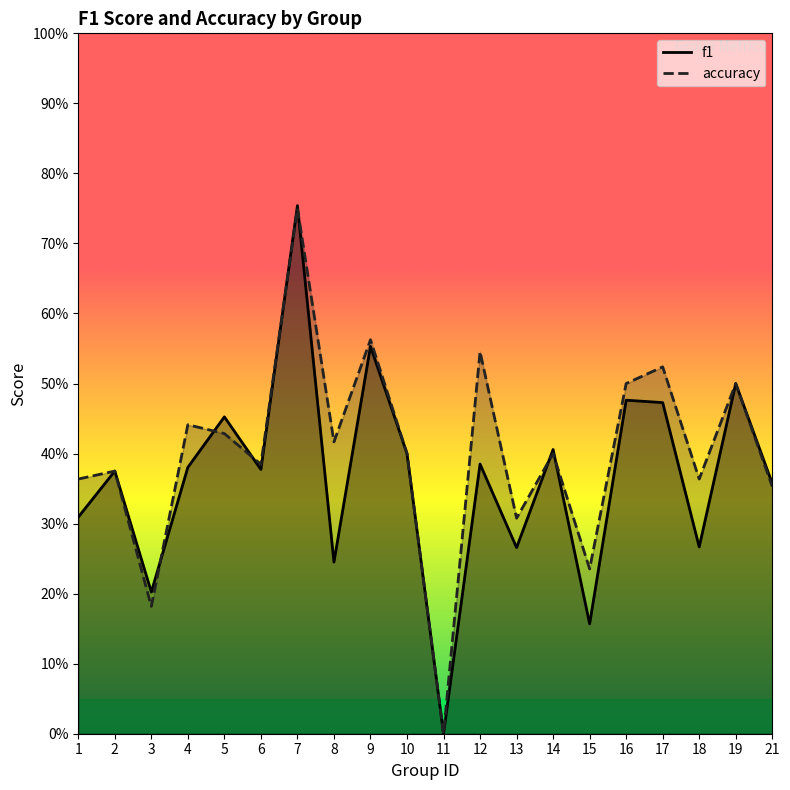

Reading left to right, transcribe all the data shown in this chart.

f1: 1=0.3	2=0.4	3=0.2	4=0.4	5=0.5	6=0.4	7=0.8	8=0.2	9=0.6	10=0.4	11=0.0	12=0.4	13=0.3	14=0.4	15=0.2	16=0.5	17=0.5	18=0.3	19=0.5	21=0.4
accuracy: 1=0.4	2=0.4	3=0.2	4=0.4	5=0.4	6=0.4	7=0.8	8=0.4	9=0.6	10=0.4	11=0.0	12=0.5	13=0.3	14=0.4	15=0.2	16=0.5	17=0.5	18=0.4	19=0.5	21=0.4